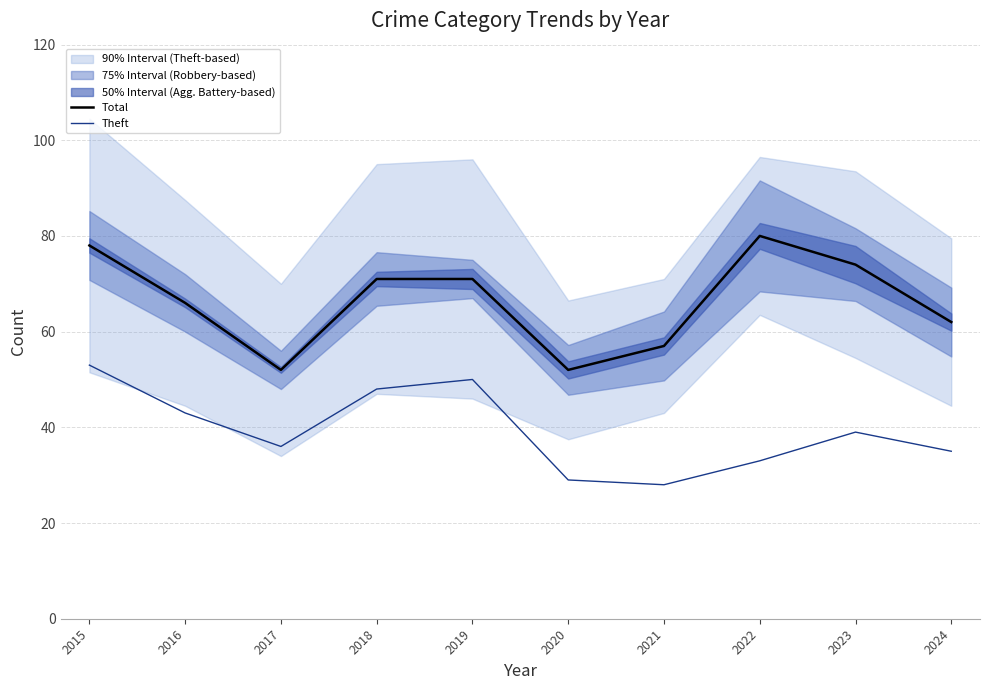

What is the difference between the second highest and minimum values in the Theft series?

22